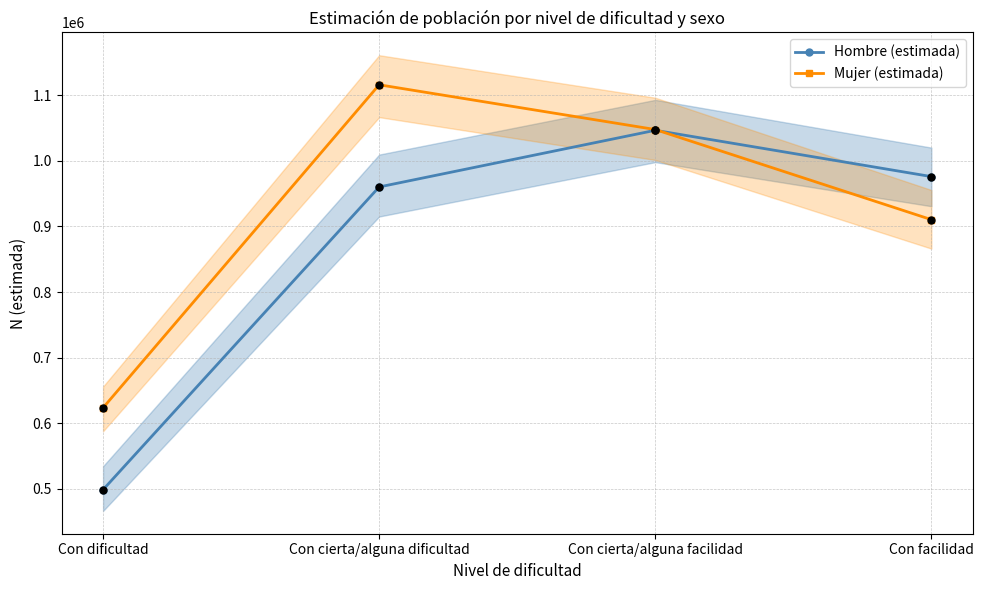

Which series has the largest total across all categories?

Mujer (estimada)